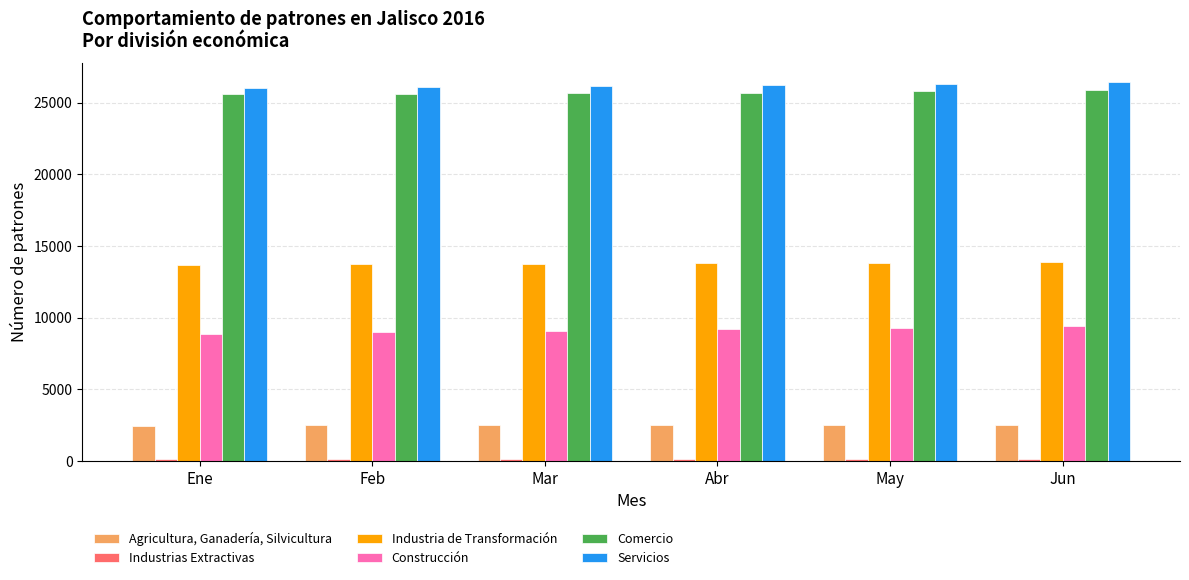

What is the total value across all series at Mar?

77213